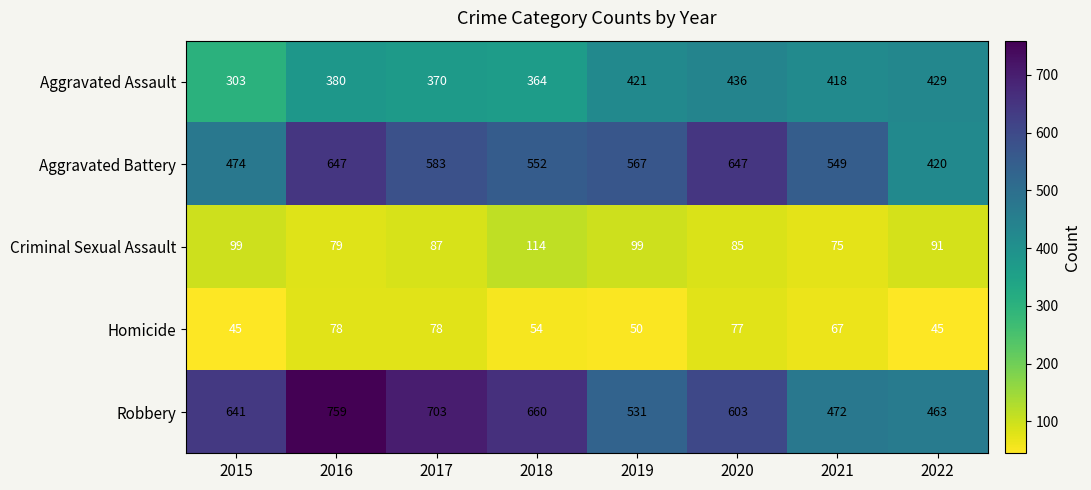

Rank the series by their maximum value, from highest to lowest.

Robbery, Aggravated Battery, Aggravated Assault, Criminal Sexual Assault, Homicide